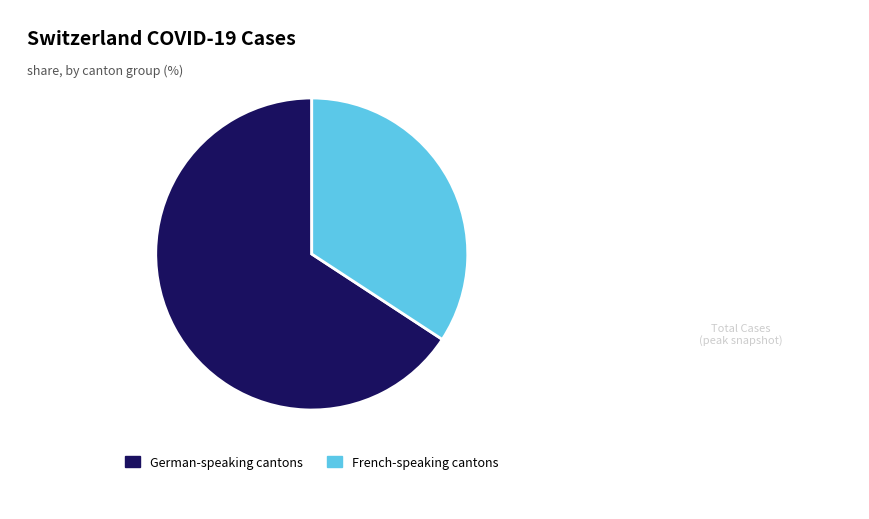

Is there a majority slice in this chart?

Yes